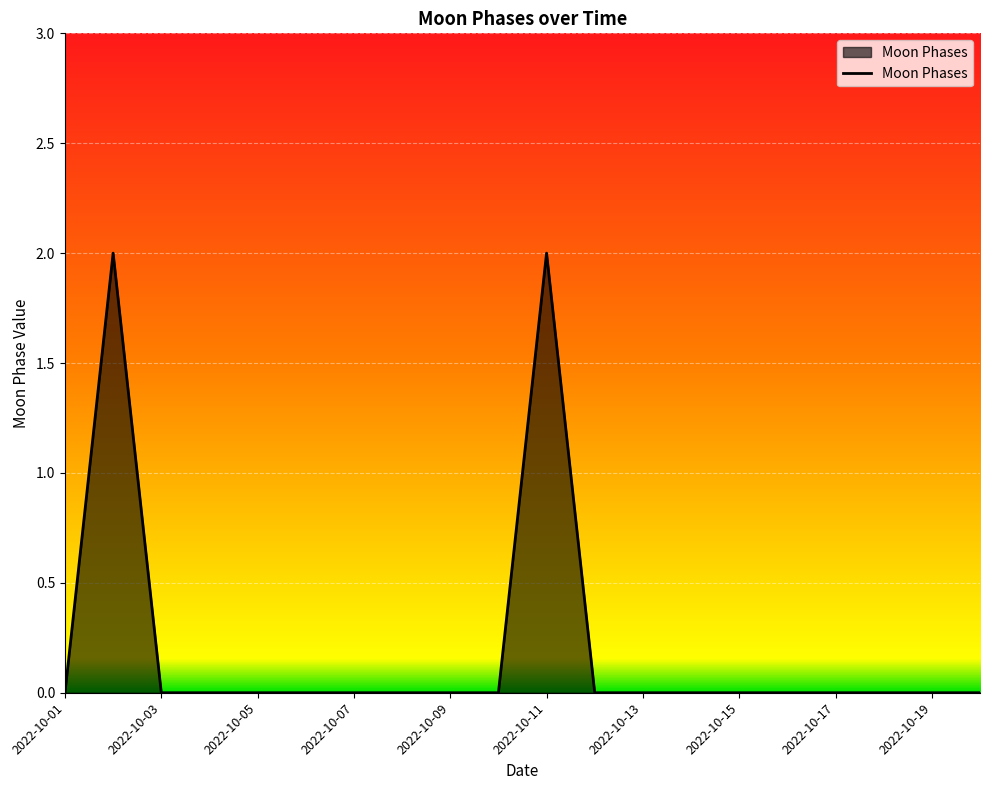

Does the chart have visible grid lines?

Yes